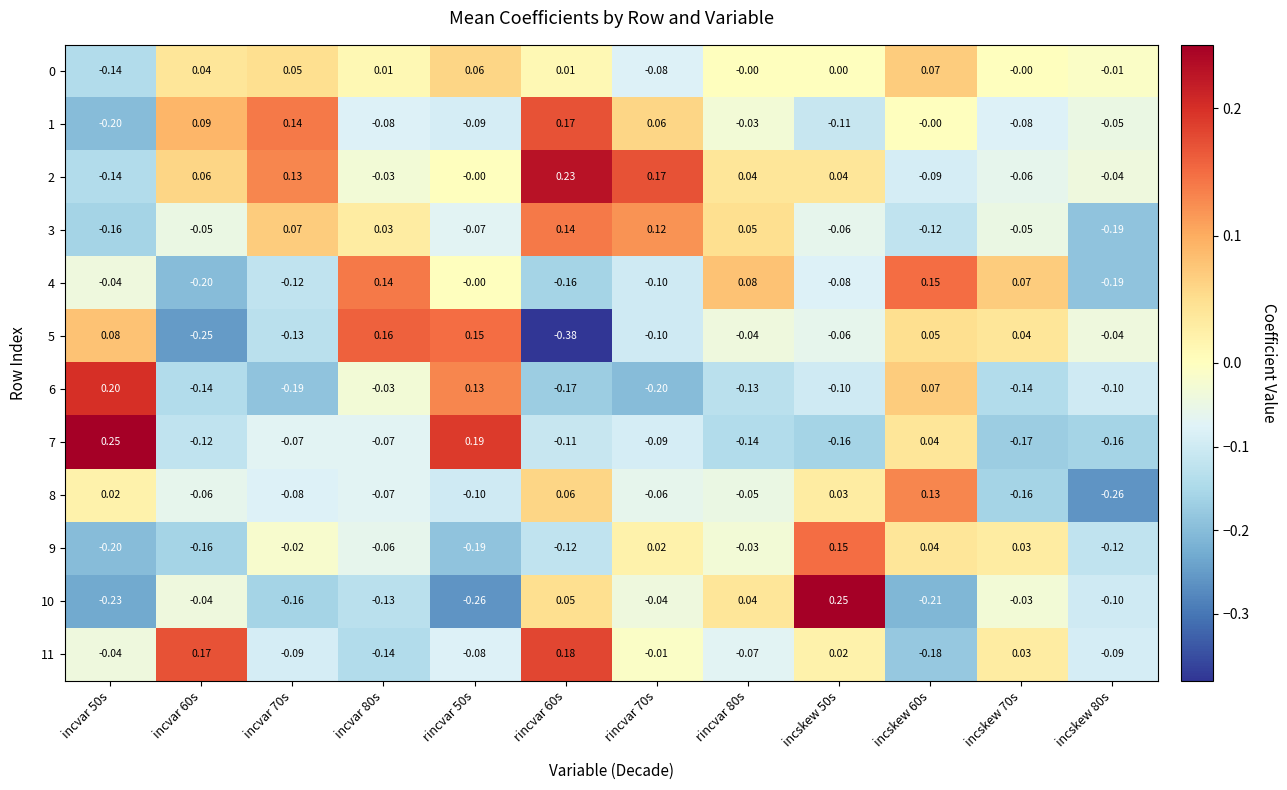

Is the value of 11 at rincvar 50s greater than the value of 2 at incskew 50s?

No